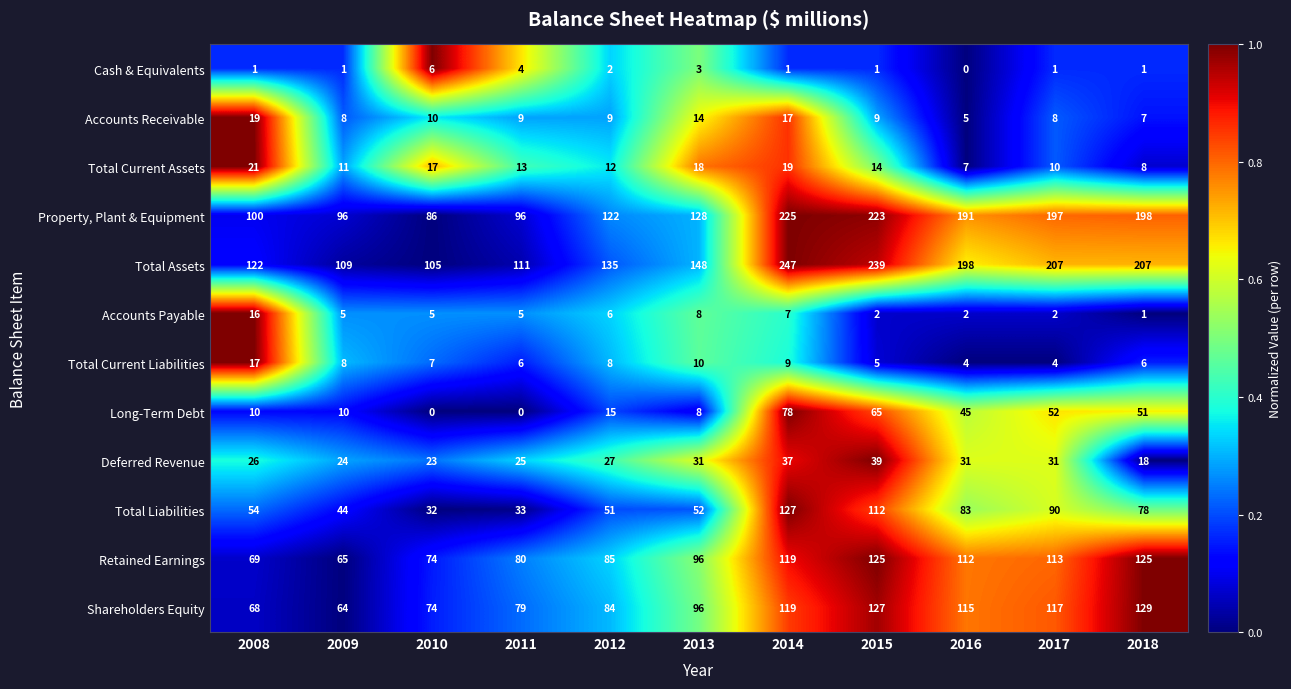

What is the sum of all Retained Earnings values?

1063